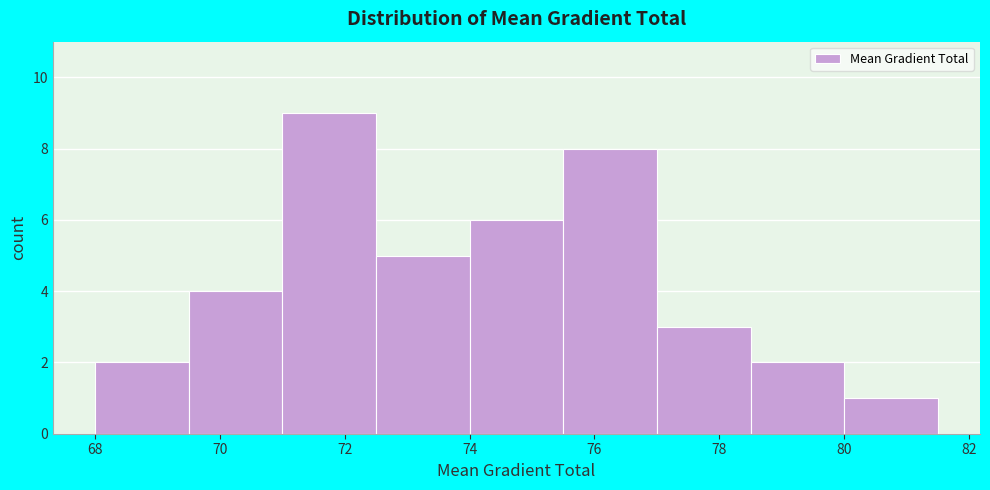

Reading left to right, list every bar in this chart as the range it spans on the x-axis followed by its height. Neither the bar edges nor the heights are printed on the chart, so give them approximately, as read against the axes.

68.0 to 69.5: 2
69.5 to 71.0: 4
71.0 to 72.5: 9
72.5 to 74.0: 5
74.0 to 75.5: 6
75.5 to 77.0: 8
77.0 to 78.5: 3
78.5 to 80.0: 2
80.0 to 81.5: 1